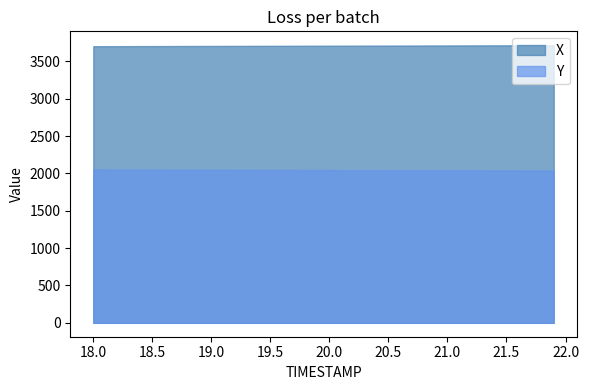

What is the sum of all Y values?

81850.5